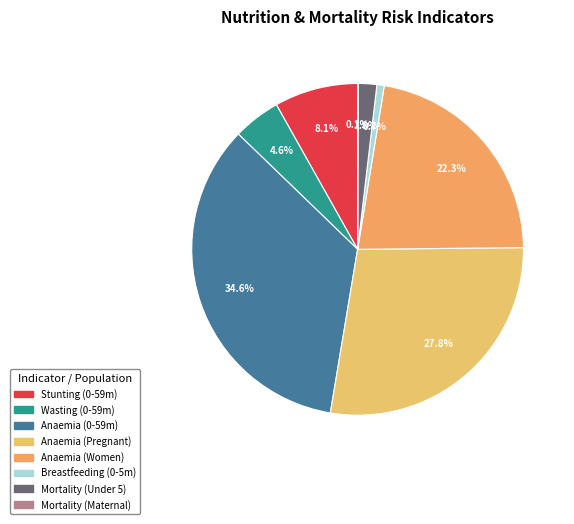

To the nearest percent, what is the average slice percentage?

12%